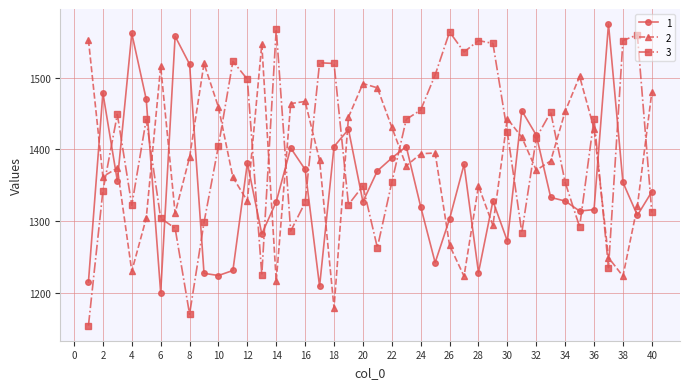

Rank the series by their maximum value, from highest to lowest.

1, 3, 2